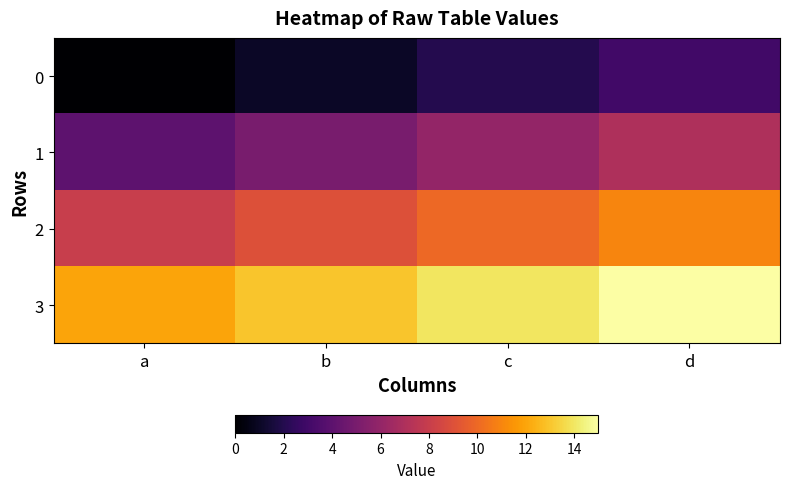

Which has a higher value, a or c?

c